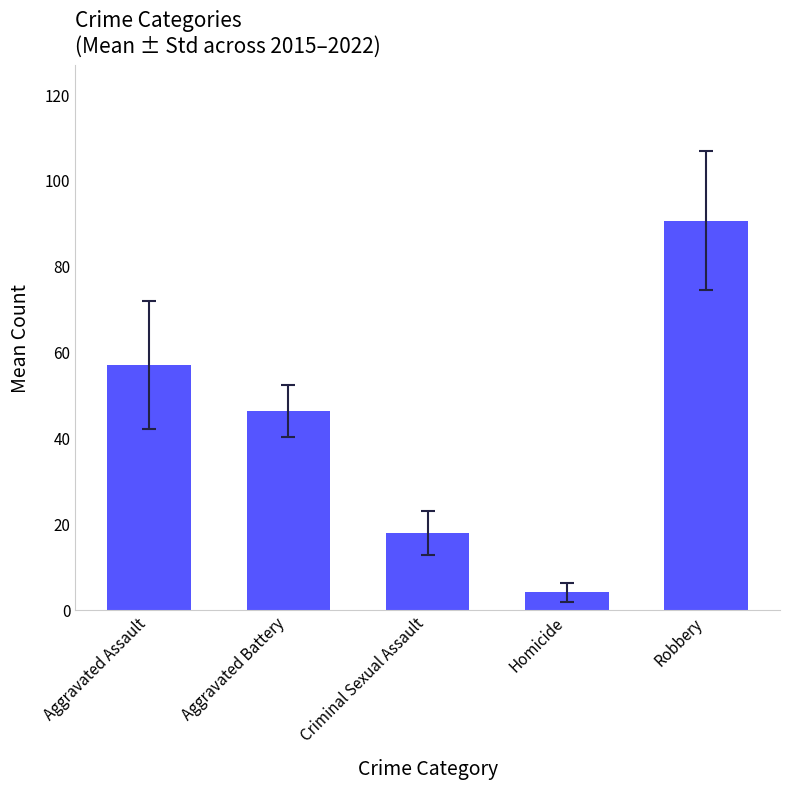

What is the average value?

43.1